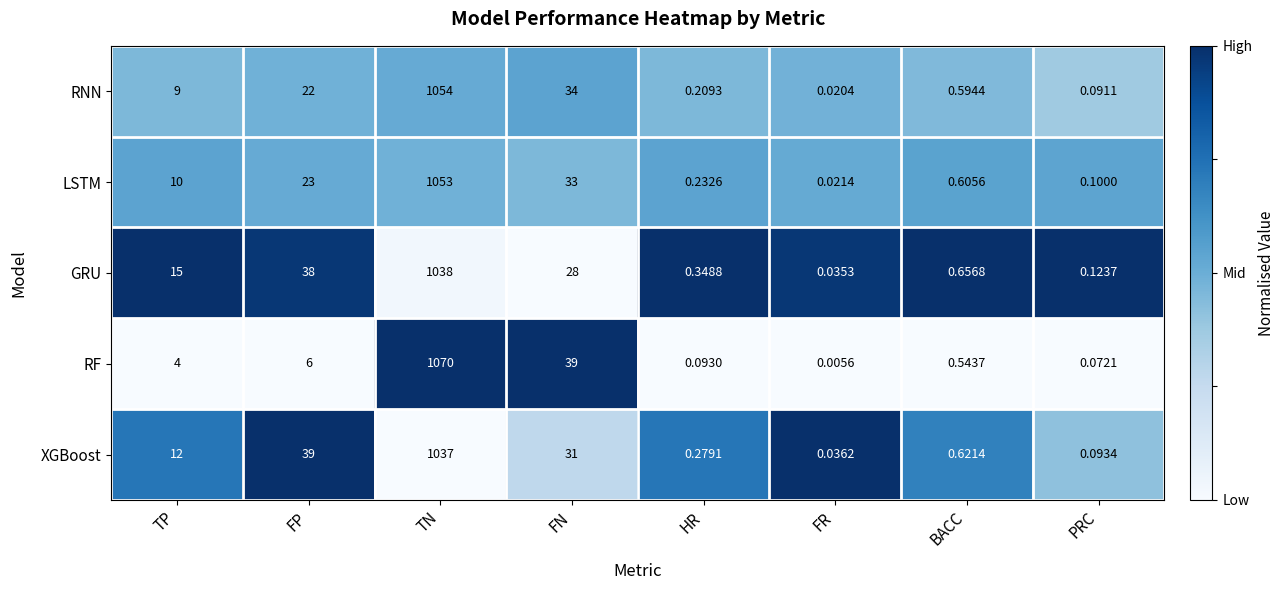

At HR, list the series in order from smallest to largest.

RF, RNN, LSTM, XGBoost, GRU